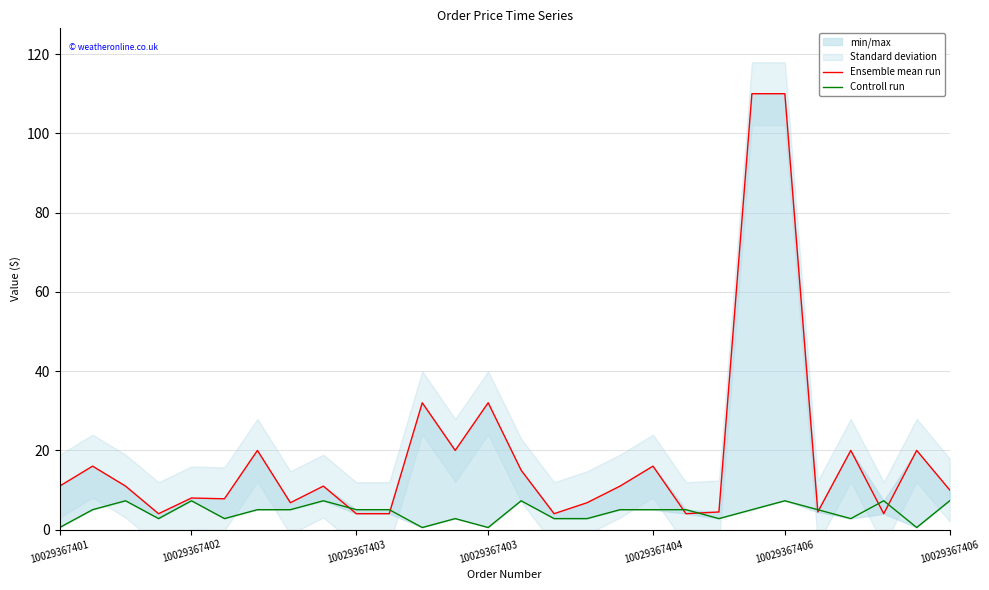

Which series changed the most between 10029367406 and 23?

Ensemble mean run